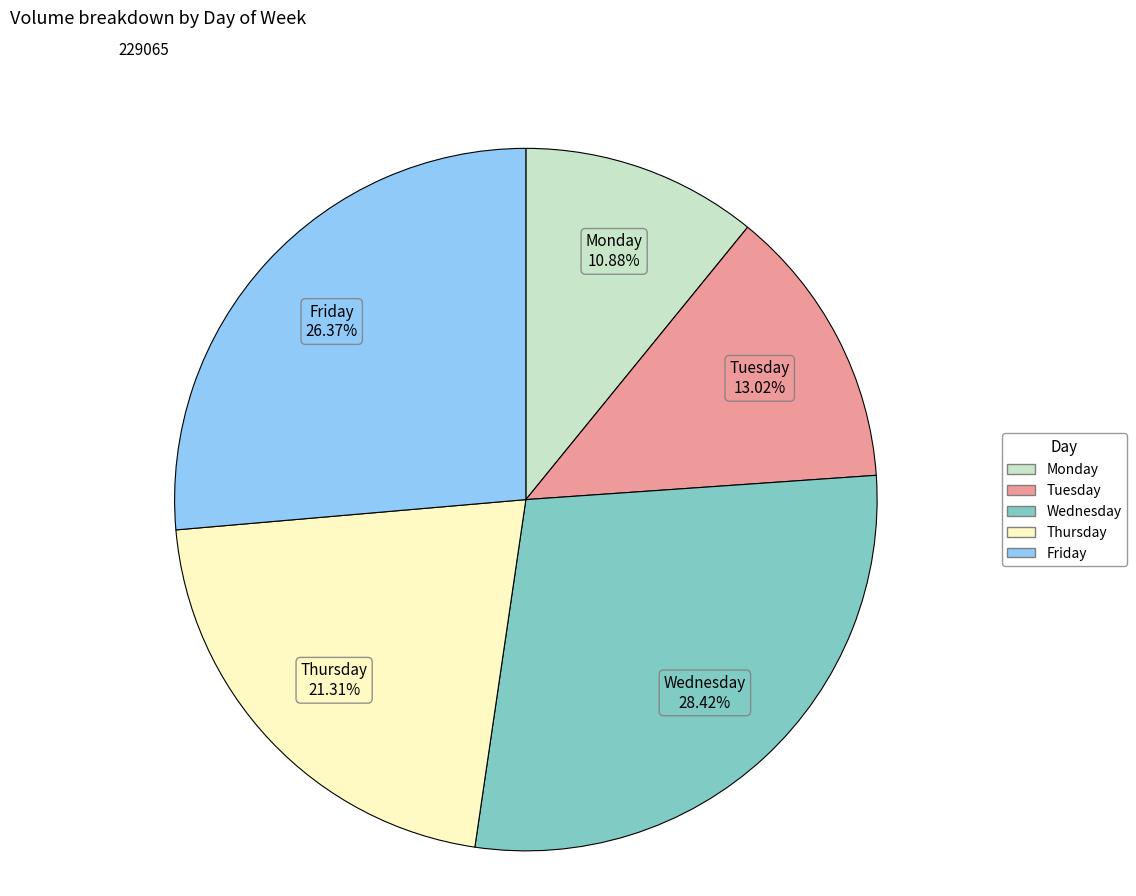

Between Wednesday and Monday, which is larger?

Wednesday